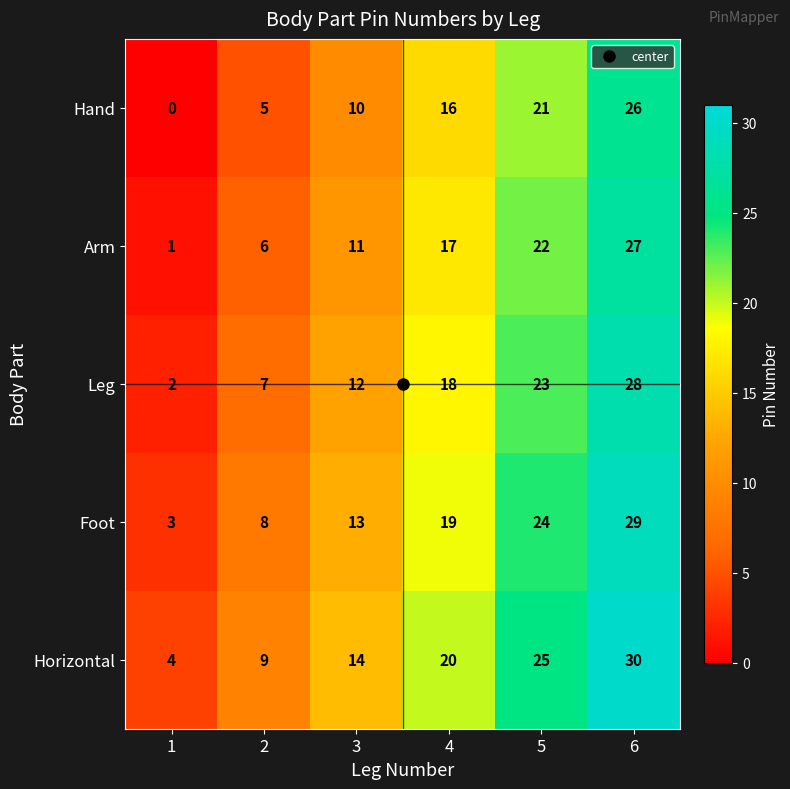

The Horizontal series shows 9 at 2. True or false?

True